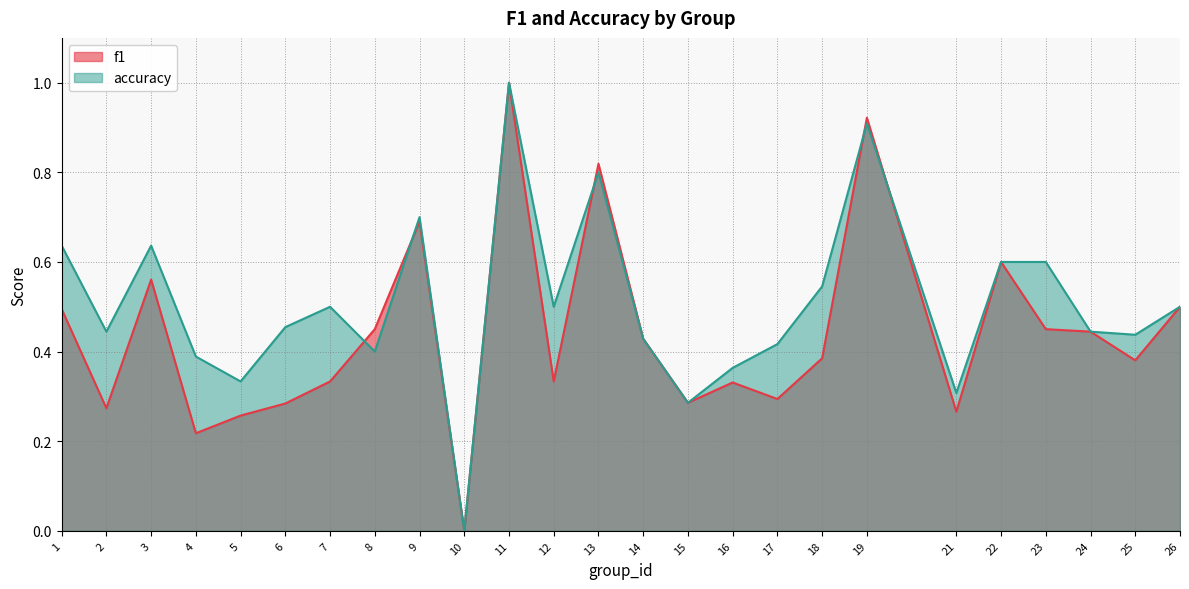

What is the sum of the accuracy values at 23 and 1?

1.2